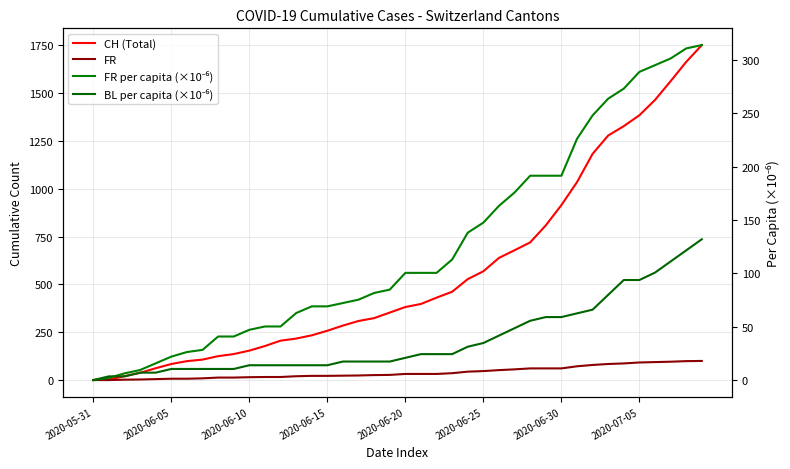

Read the CH (Total) value at 2020-06-20.

382.0